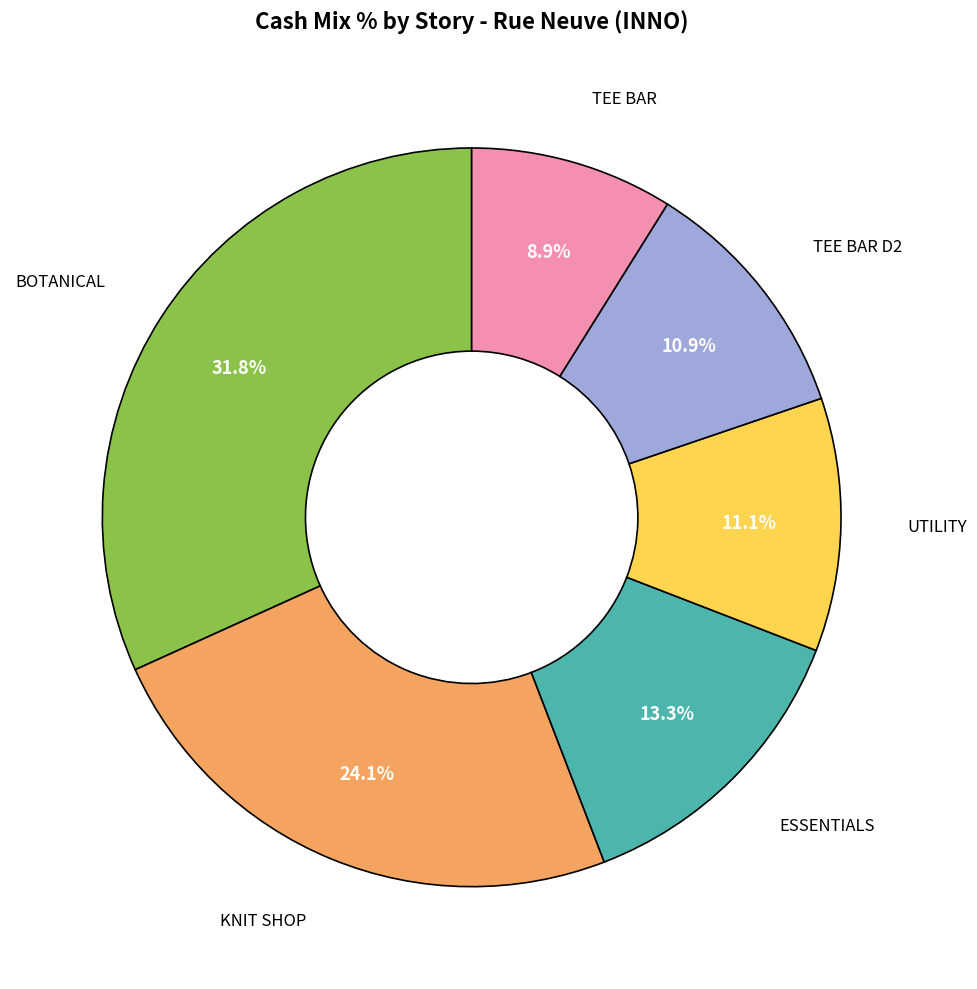

Does any single category account for the majority?

No